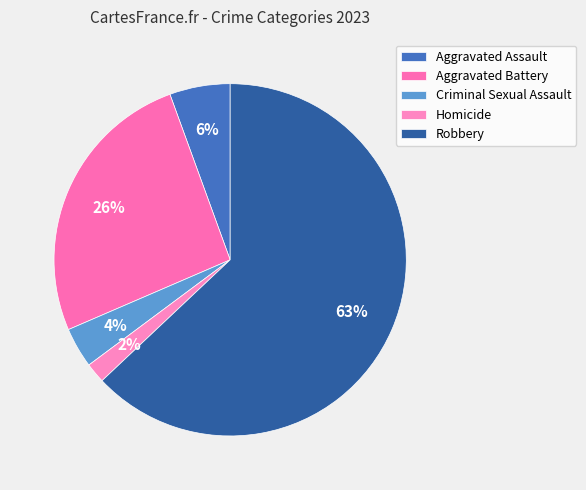

True or false: Aggravated Battery accounts for 26% of the total.

True